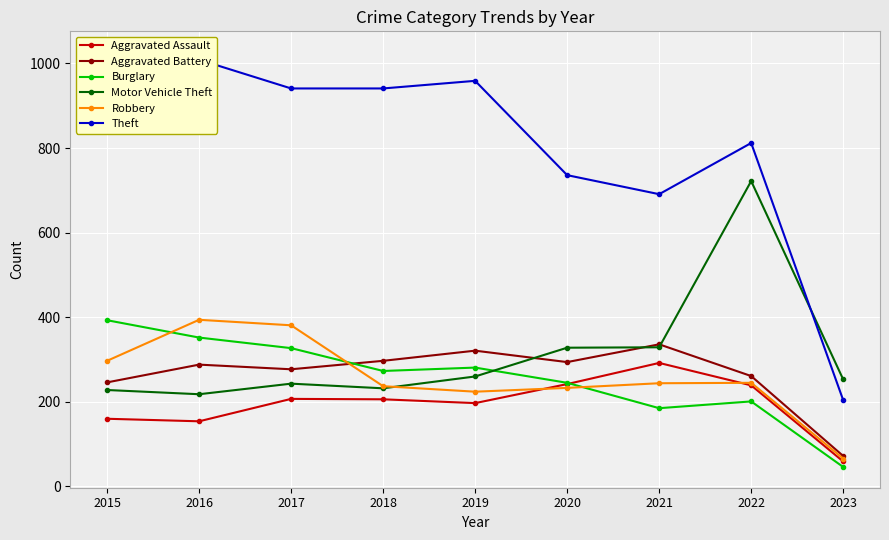

Is the value of Aggravated Assault at 2023 greater than the value of Theft at 2018?

No